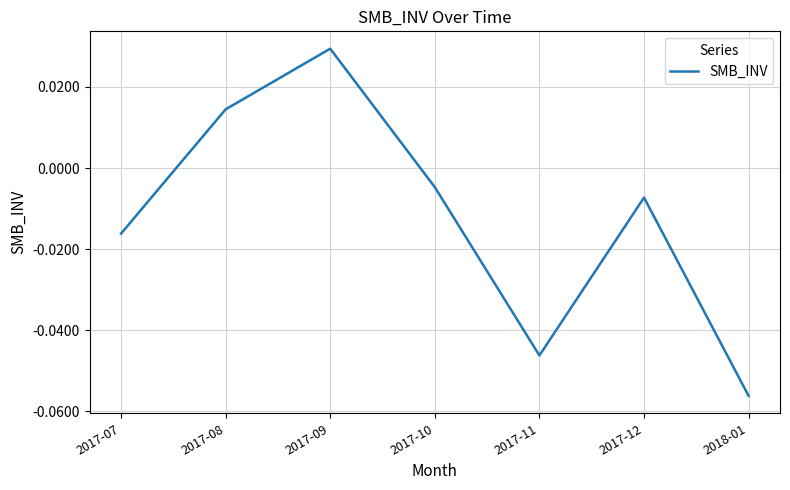

Where is the first local maximum?

2017-09